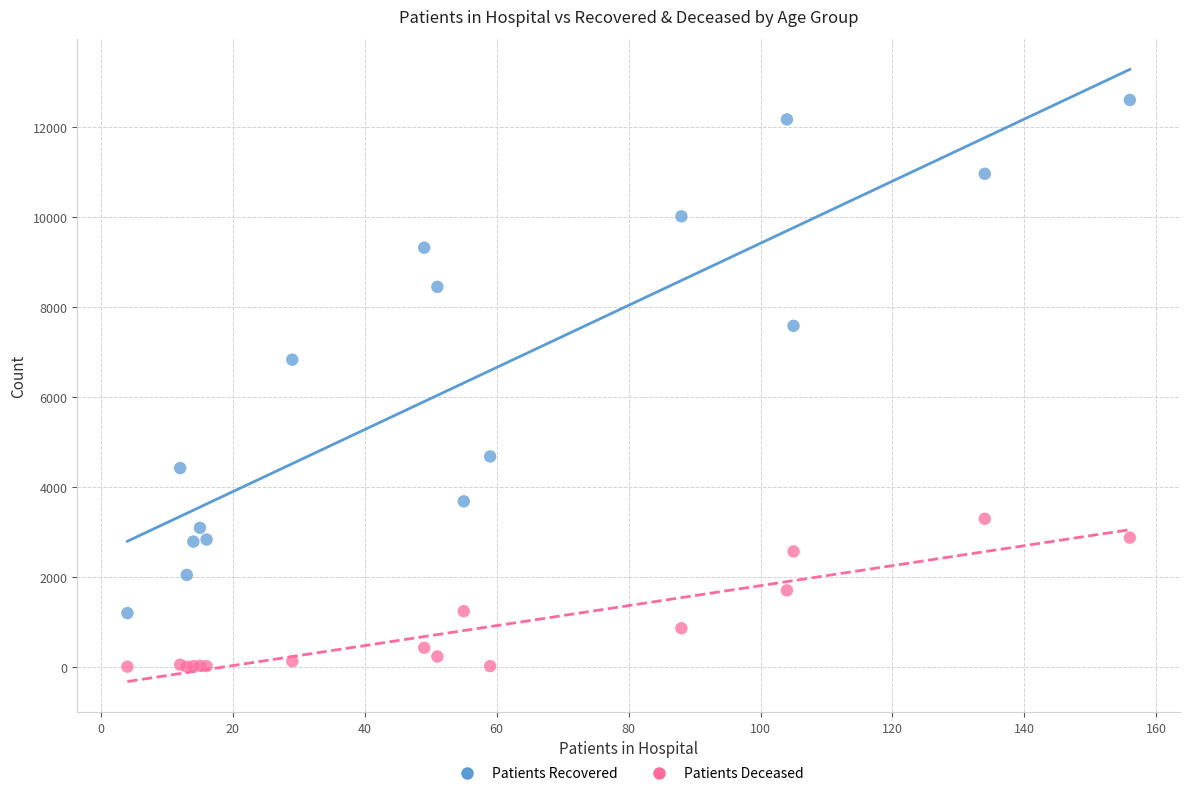

Across all series, what Y value is closest to 6300?

6826